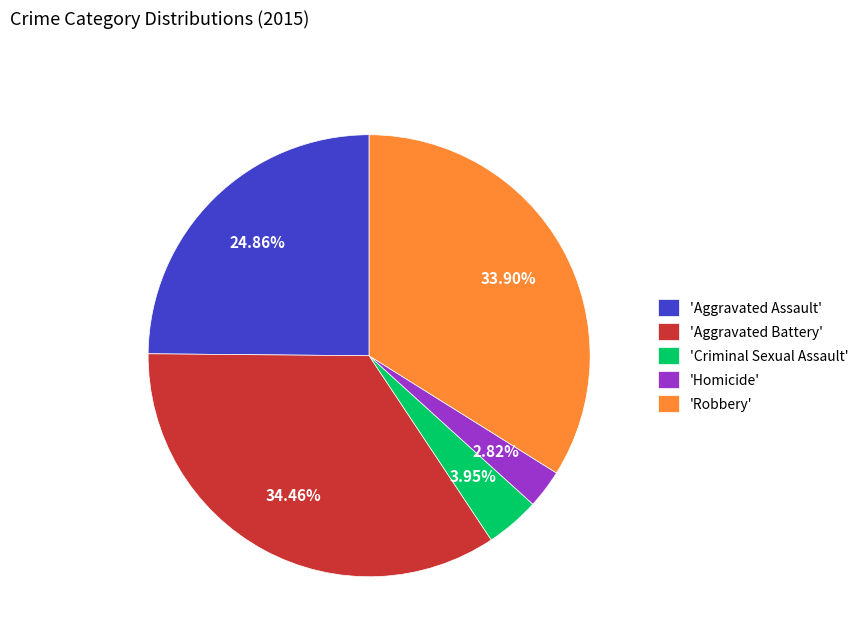

Is the sum of 'Aggravated Assault' and 'Robbery' greater than half?

Yes